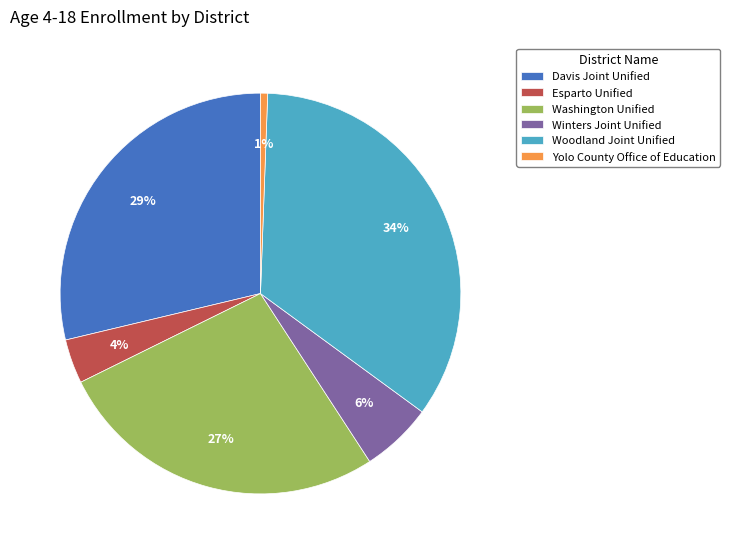

Rank the categories by value from highest to lowest.

Woodland Joint Unified, Davis Joint Unified, Washington Unified, Winters Joint Unified, Esparto Unified, Yolo County Office of Education